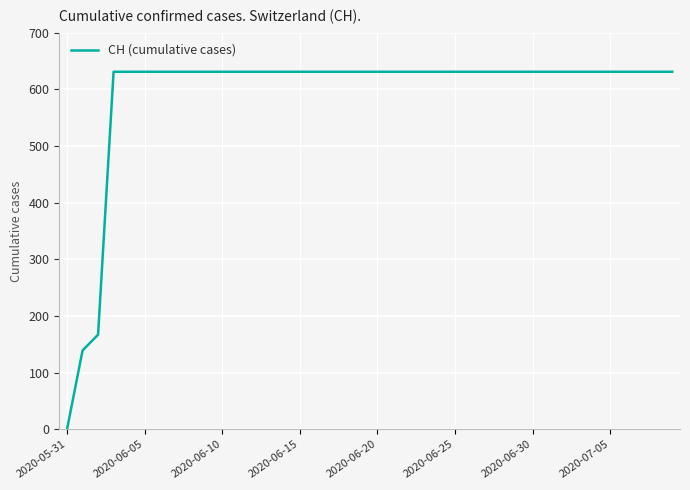

What is the difference between the maximum and minimum values?

631